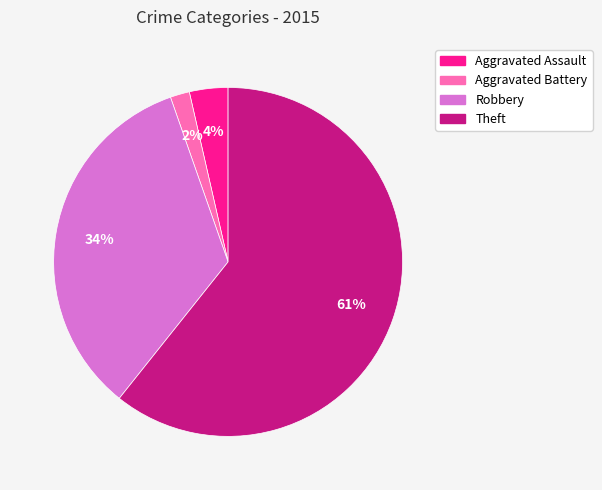

How many segments does this pie chart have?

4